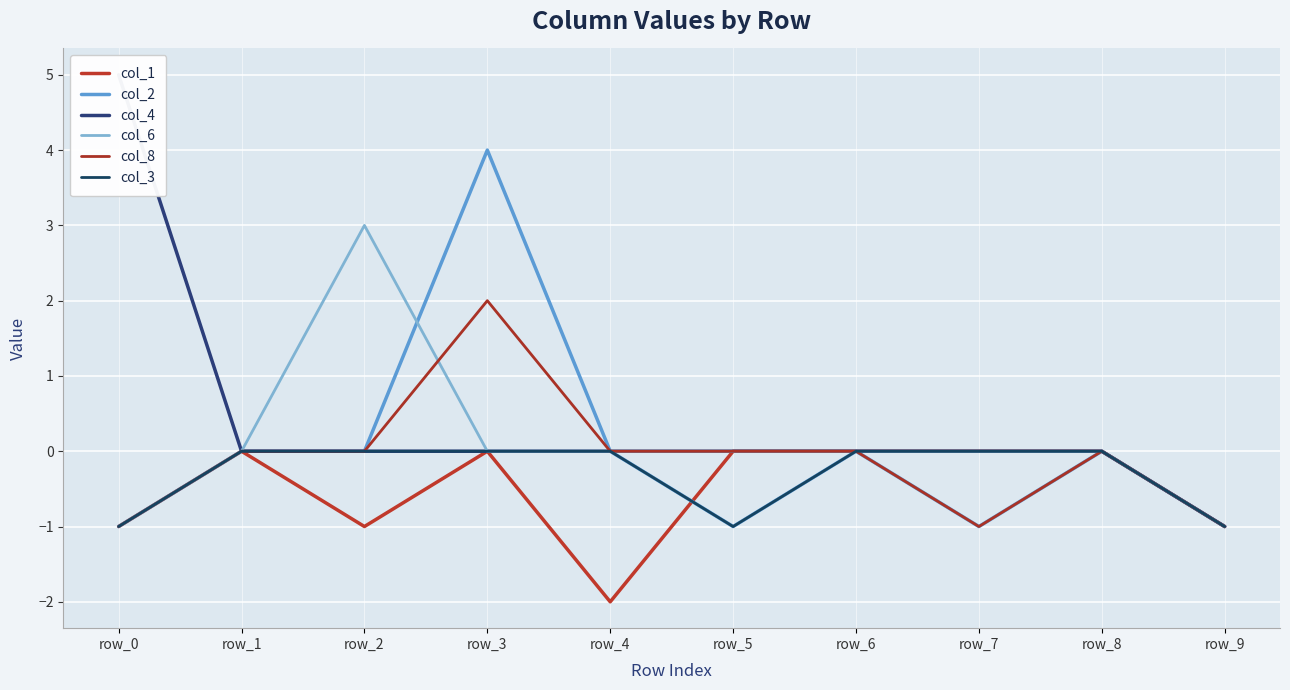

Which series has the widest spread of values?

col_4